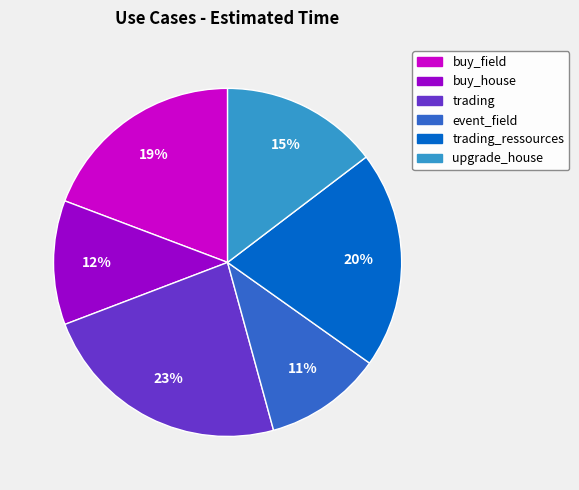

Is there a majority slice in this chart?

No